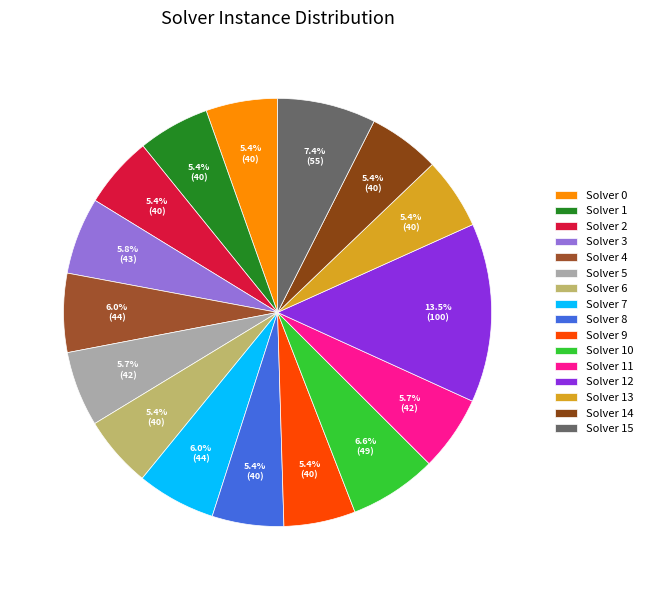

Does Solver 15 represent more than half of the total?

No